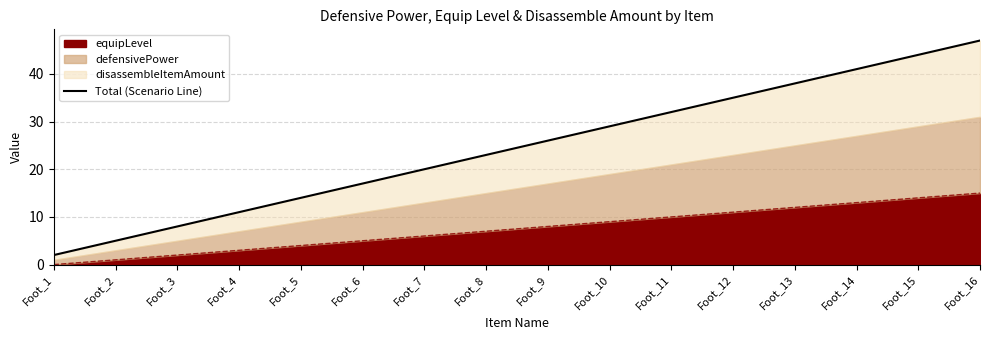

What is the change in value from Foot_9 to Foot_13?

+12